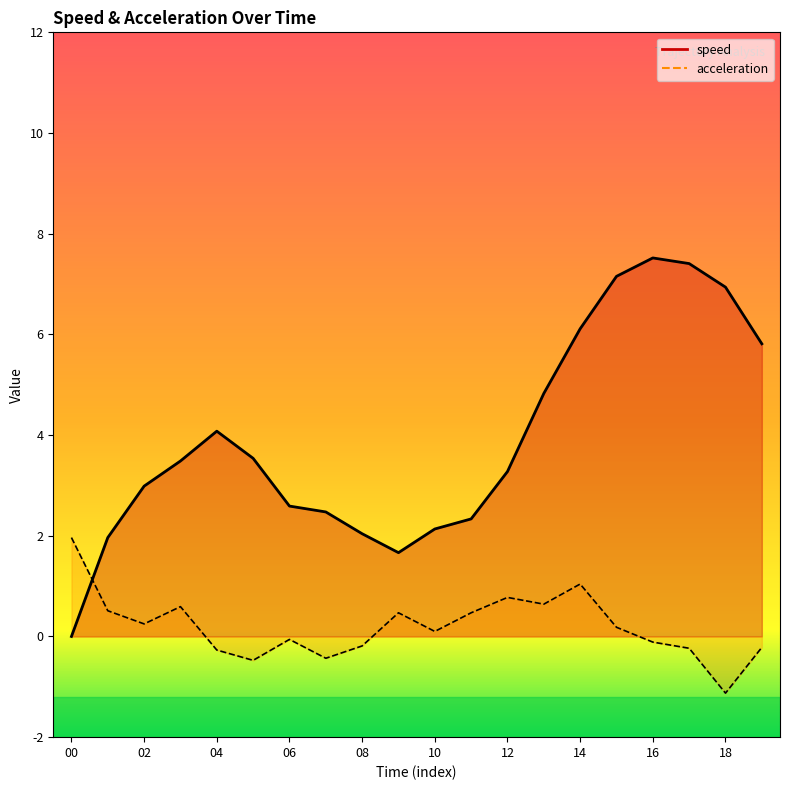

Does the chart display data point markers on the line(s)?

No